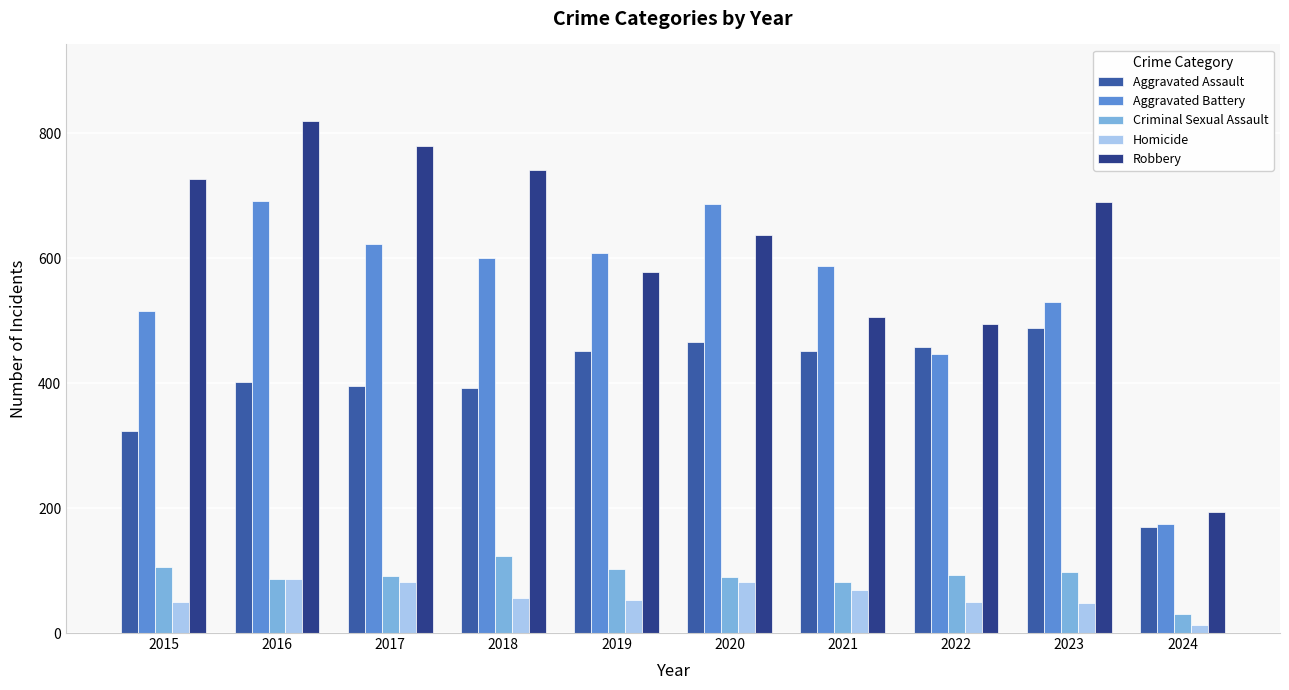

What are all the series names shown in the legend?

Aggravated Assault, Aggravated Battery, Criminal Sexual Assault, Homicide, Robbery